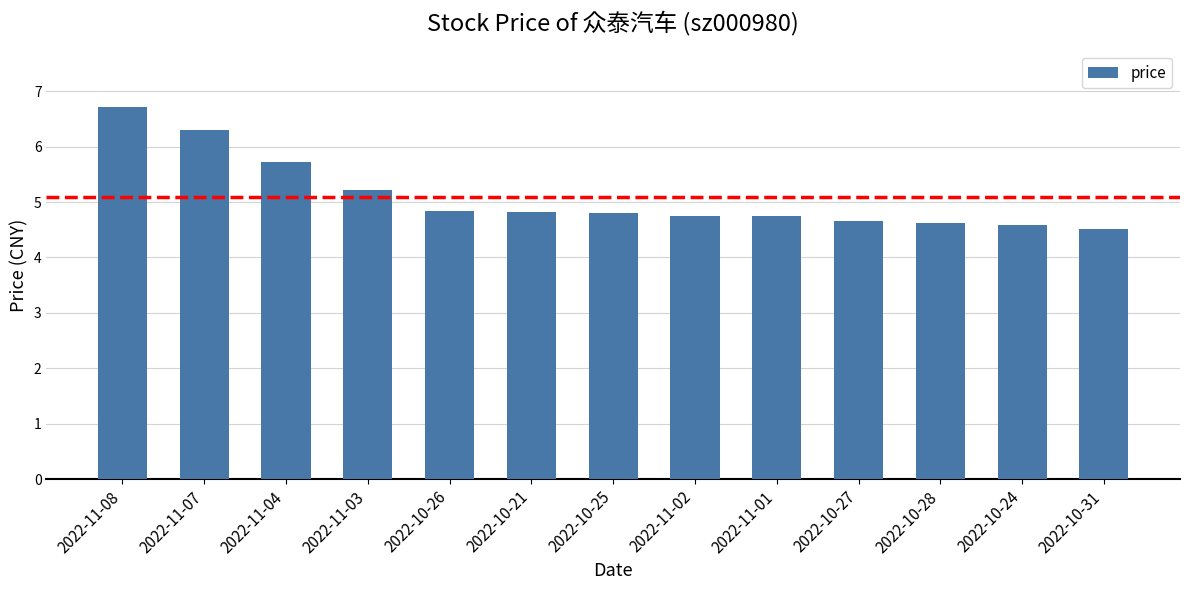

What is the smallest value displayed?

4.5